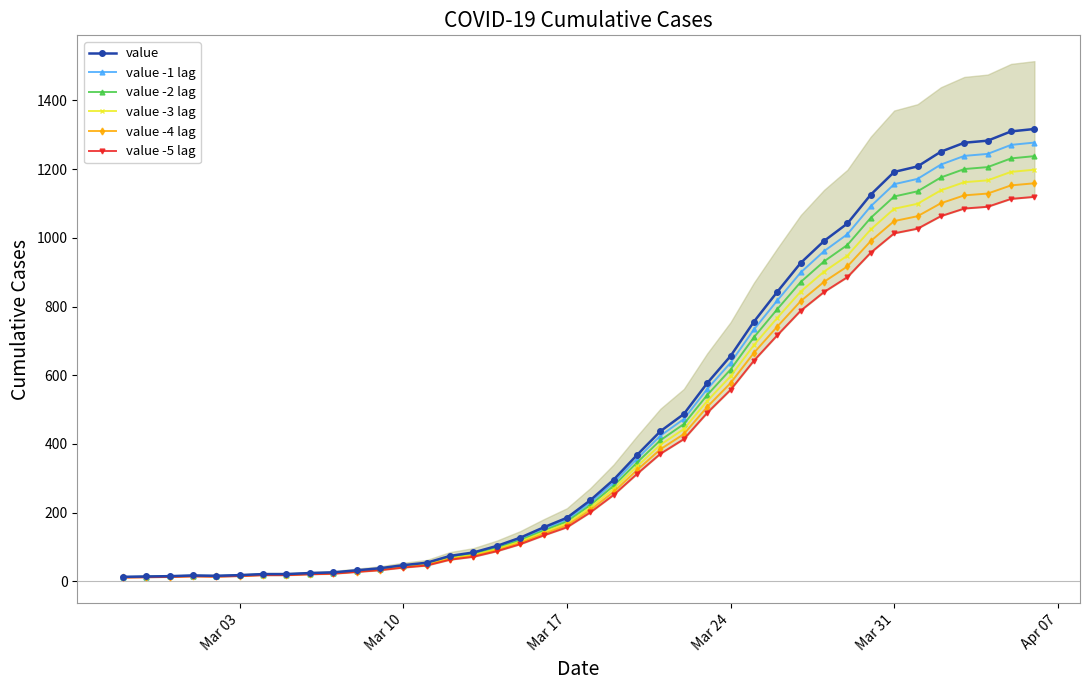

True or false: value -5 lag and value -2 lag cross at least once.

False